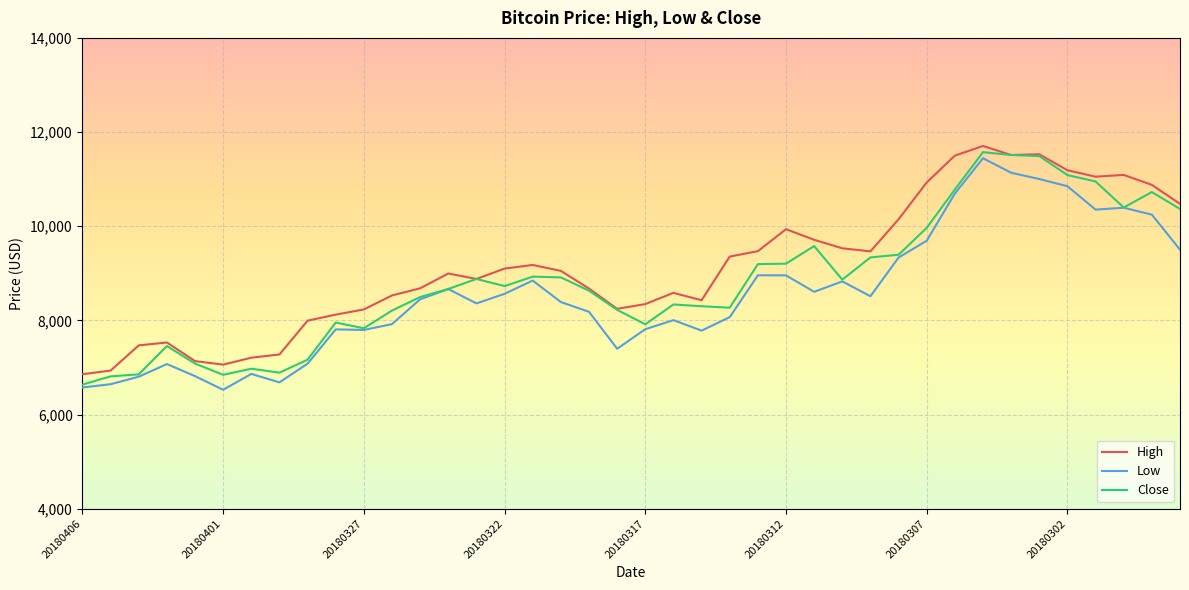

What is the minimum value for Low?

6526.9